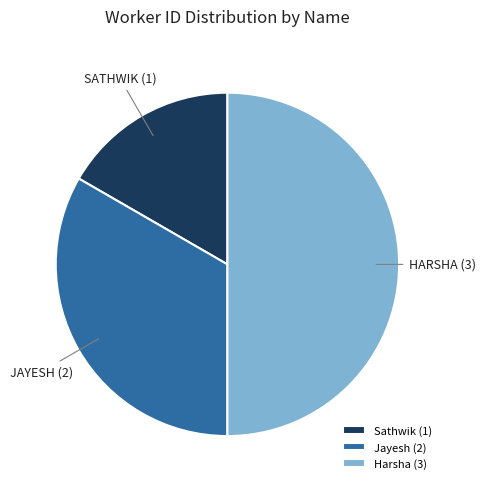

Count the number of slices in the pie.

3